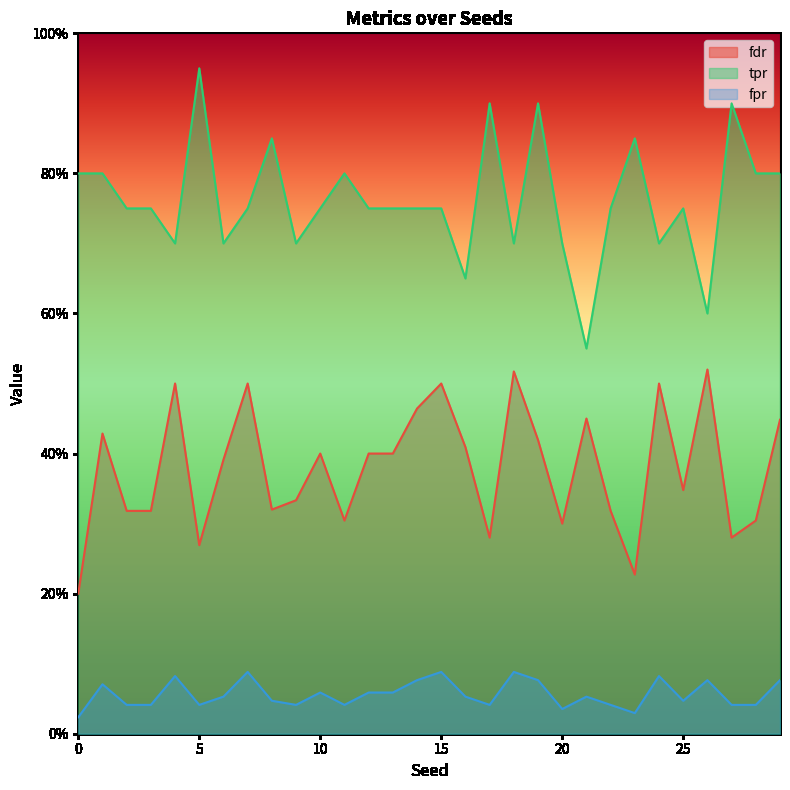

Reading left to right, extract all data points from this chart.

fdr: 0=0.2	1=0.4	2=0.3	3=0.3	4=0.5	5=0.3	6=0.4	7=0.5	8=0.3	9=0.3	10=0.4	11=0.3	12=0.4	13=0.4	14=0.5	15=0.5	16=0.4	17=0.3	18=0.5	19=0.4	20=0.3	21=0.5	22=0.3	23=0.2	24=0.5	25=0.3	26=0.5	27=0.3	28=0.3	29=0.4
tpr: 0=0.8	1=0.8	2=0.8	3=0.8	4=0.7	5=0.9	6=0.7	7=0.8	8=0.8	9=0.7	10=0.8	11=0.8	12=0.8	13=0.8	14=0.8	15=0.8	16=0.7	17=0.9	18=0.7	19=0.9	20=0.7	21=0.6	22=0.8	23=0.8	24=0.7	25=0.8	26=0.6	27=0.9	28=0.8	29=0.8
fpr: 0=0.0	1=0.1	2=0.0	3=0.0	4=0.1	5=0.0	6=0.1	7=0.1	8=0.0	9=0.0	10=0.1	11=0.0	12=0.1	13=0.1	14=0.1	15=0.1	16=0.1	17=0.0	18=0.1	19=0.1	20=0.0	21=0.1	22=0.0	23=0.0	24=0.1	25=0.0	26=0.1	27=0.0	28=0.0	29=0.1